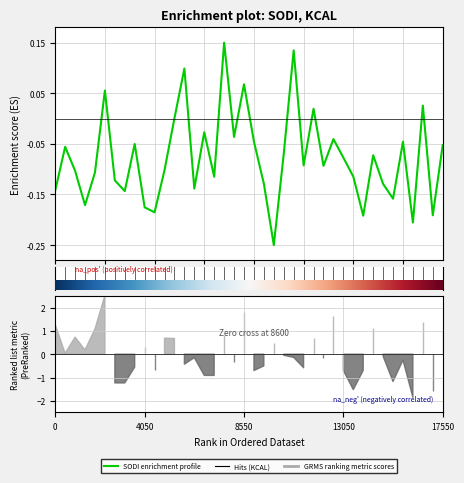

How many positive values are there?

8